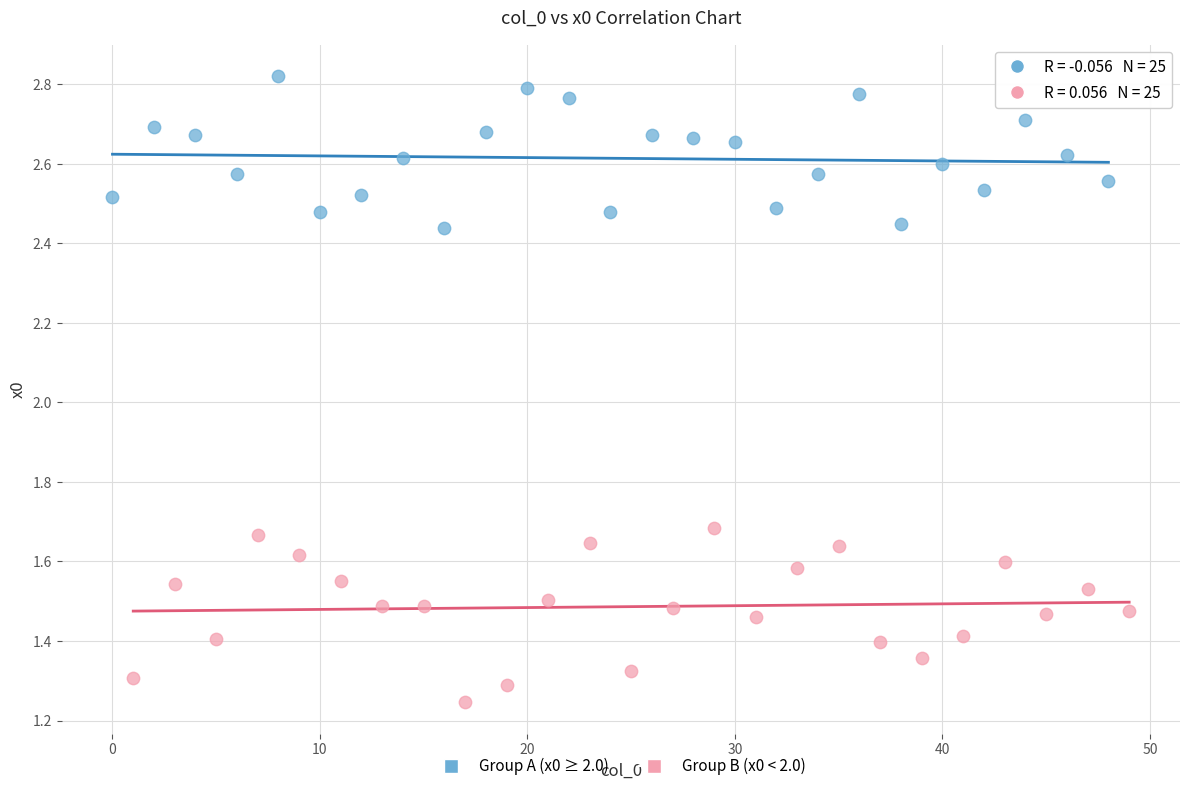

What are all the series names shown in the legend?

Group A (x0 ≥ 2.0), Group B (x0 < 2.0)